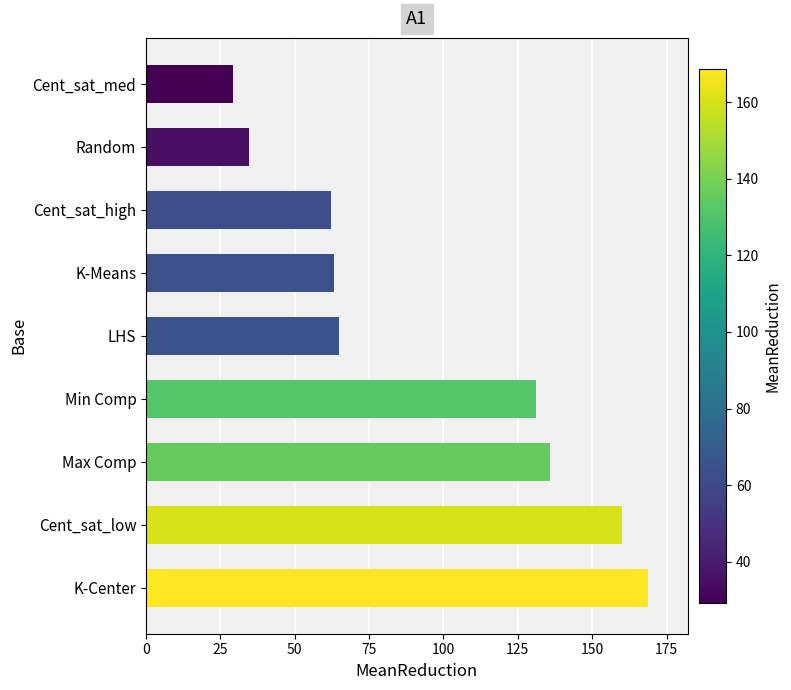

What is the approximate value at LHS?

64.9